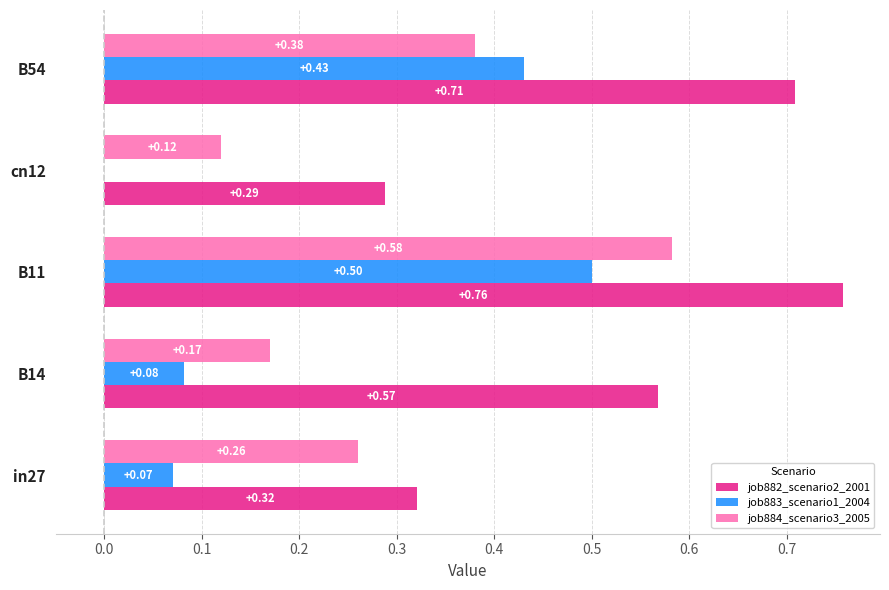

What is the sum of all job884_scenario3_2005 values?

1.5